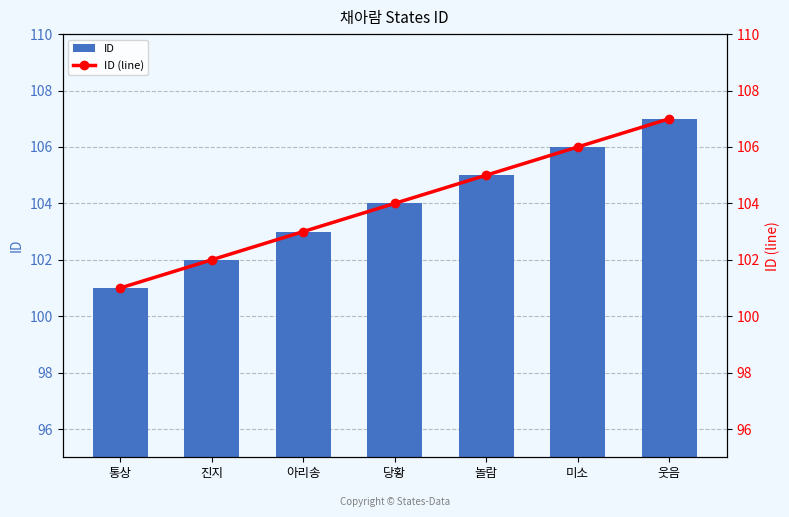

At how many categories does at least one series exceed 101?

6